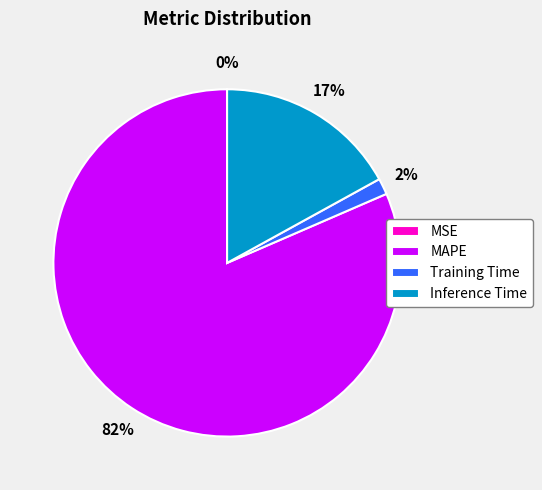

Is there a majority slice in this chart?

Yes